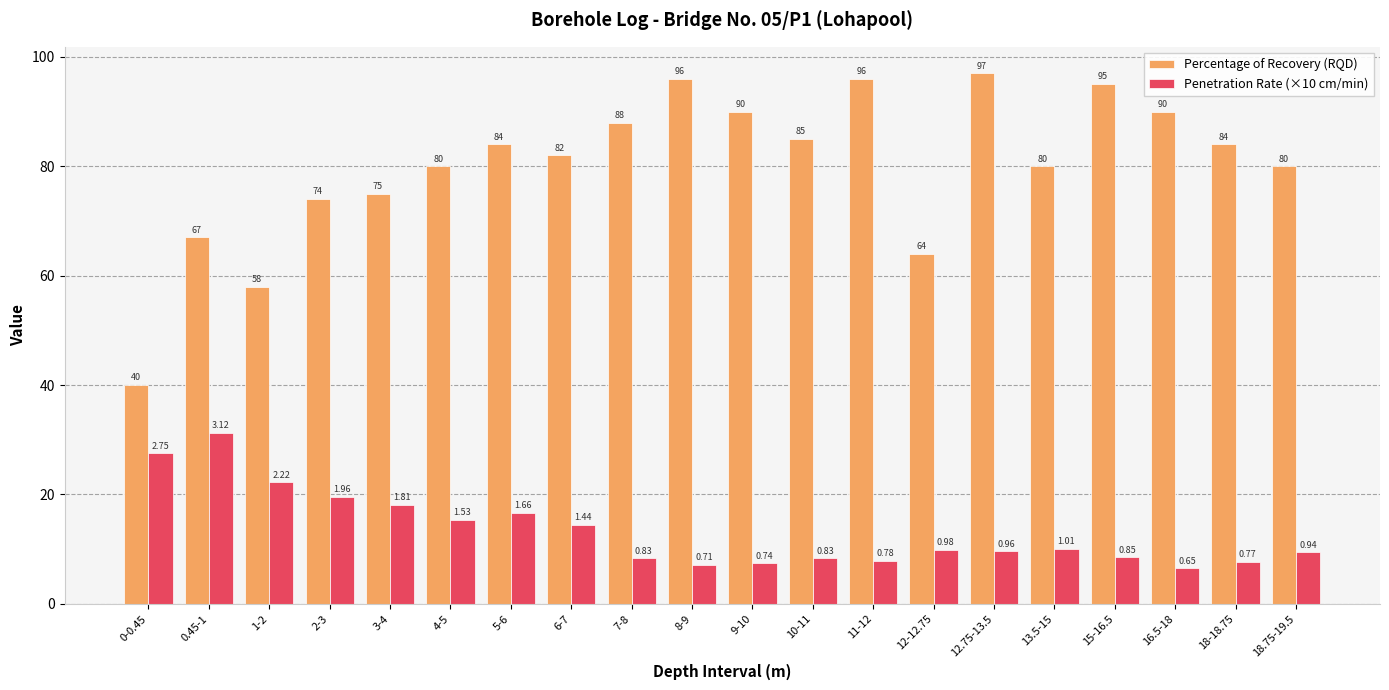

Read the Penetration Rate (×10 cm/min) value at 18.75-19.5.

9.4